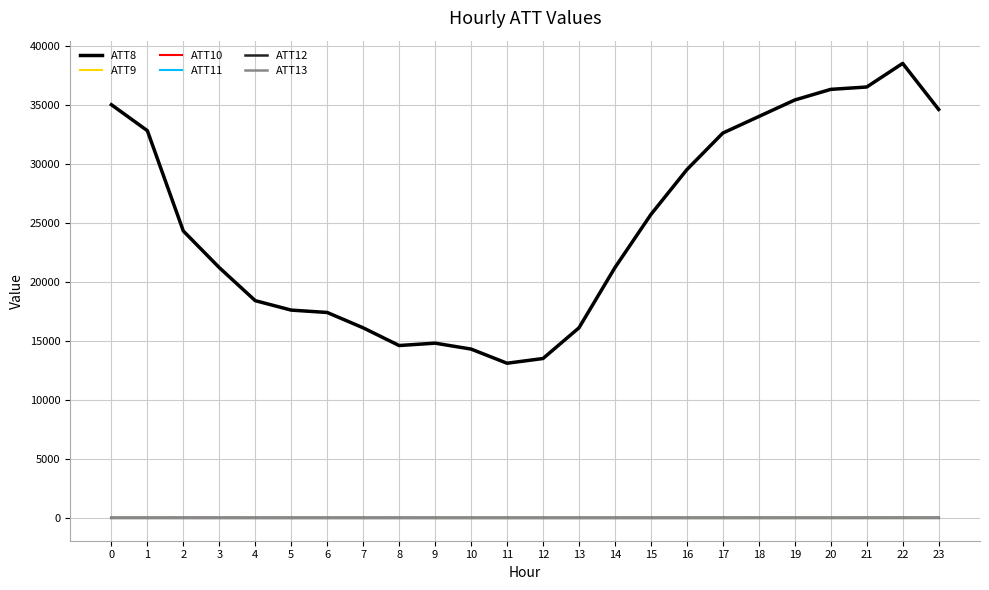

Is this an area chart (filled region under the line)?

No